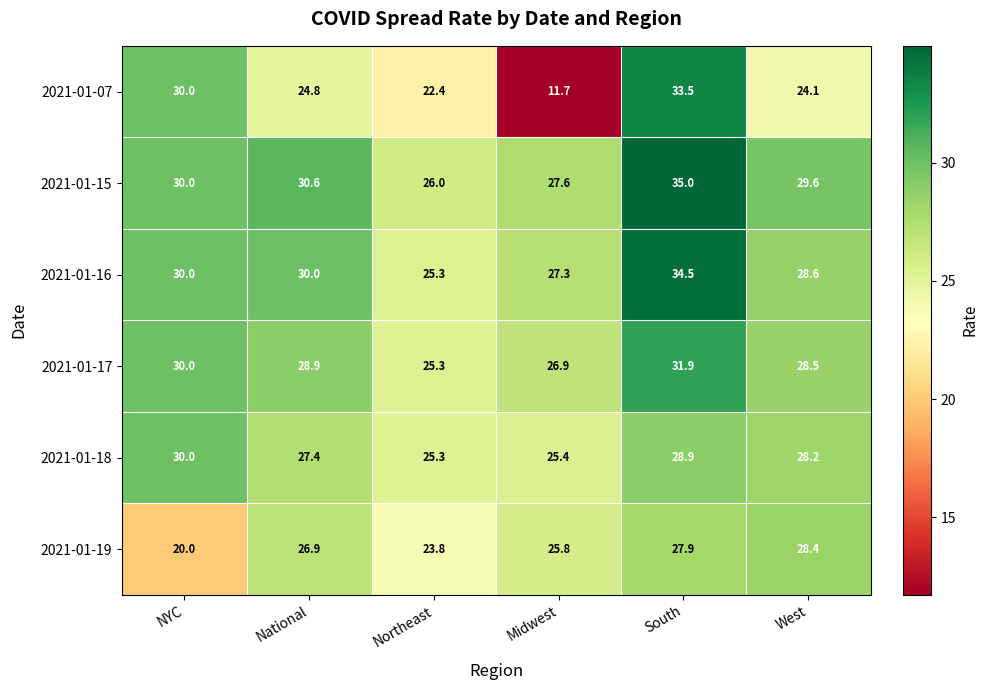

Is it true that 2021-01-17 equals 26.9 at Midwest?

True